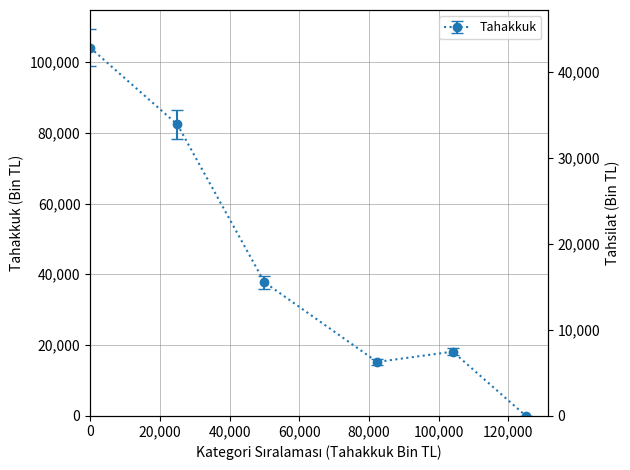

How many values in the Tahakkuk series exceed 37747?

2